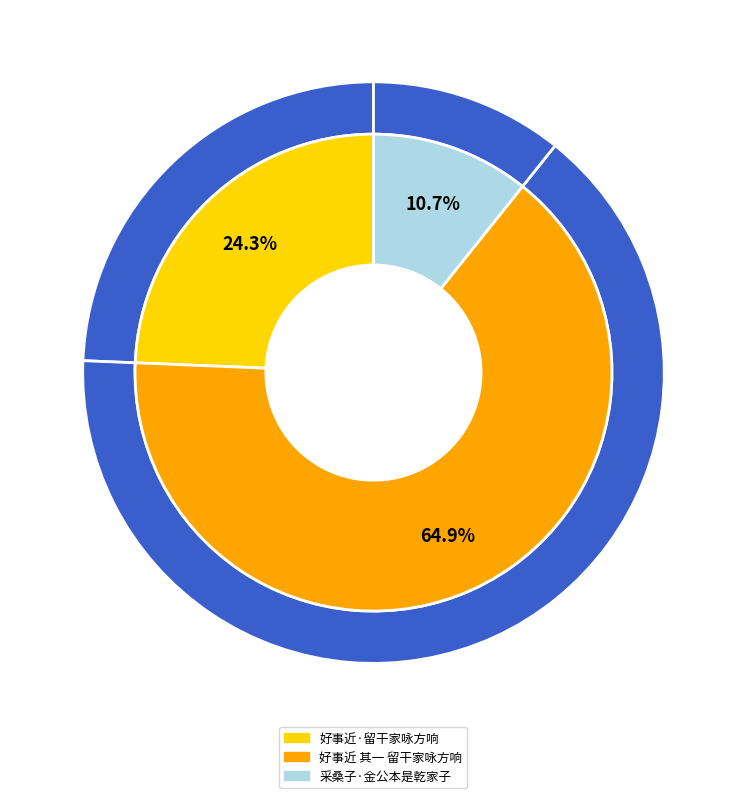

Rank the categories by value from lowest to highest.

采桑子·金公本是乾家子, 好事近·留干家咏方响, 好事近 其一 留干家咏方响